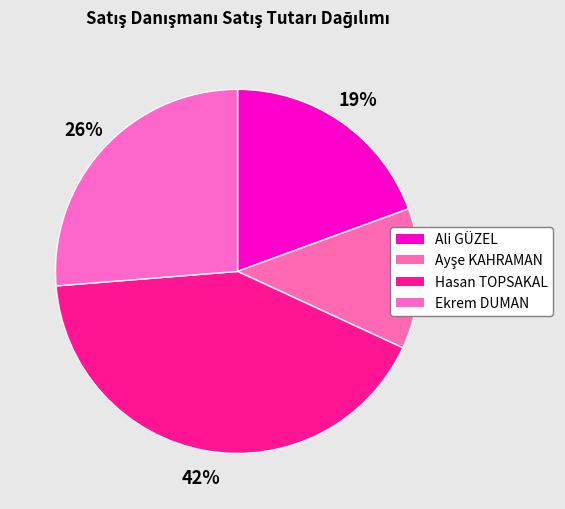

Which slice is the smallest?

Ayşe KAHRAMAN